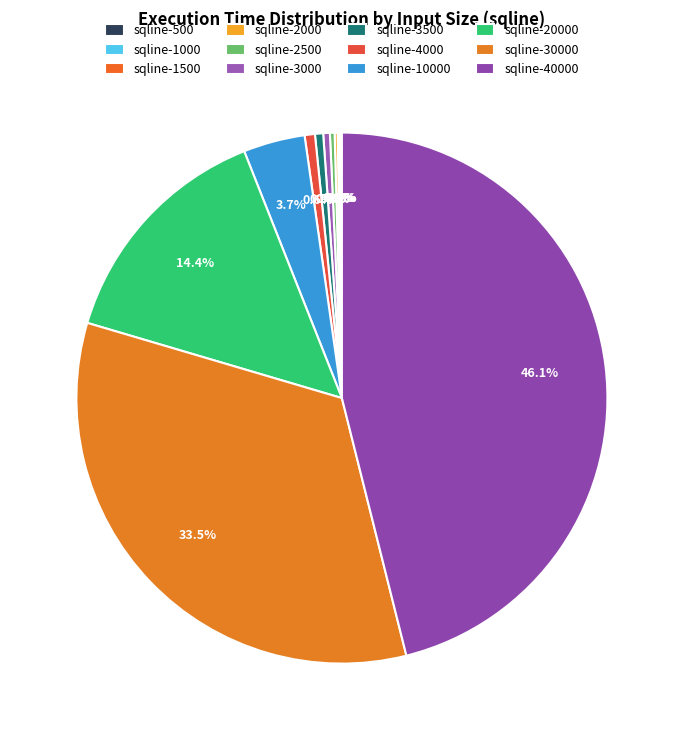

How many slices are in this pie chart?

12